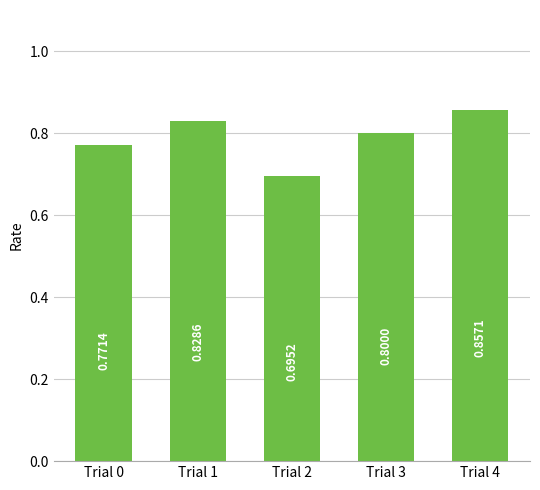

What is the change in value from Trial 0 to Trial 4?

+0.1